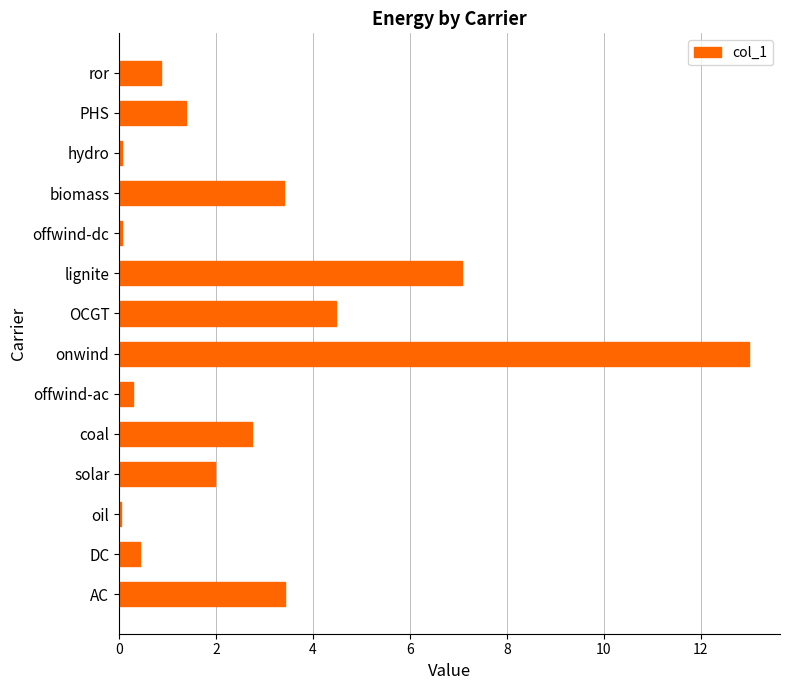

Are the bars horizontal?

Yes